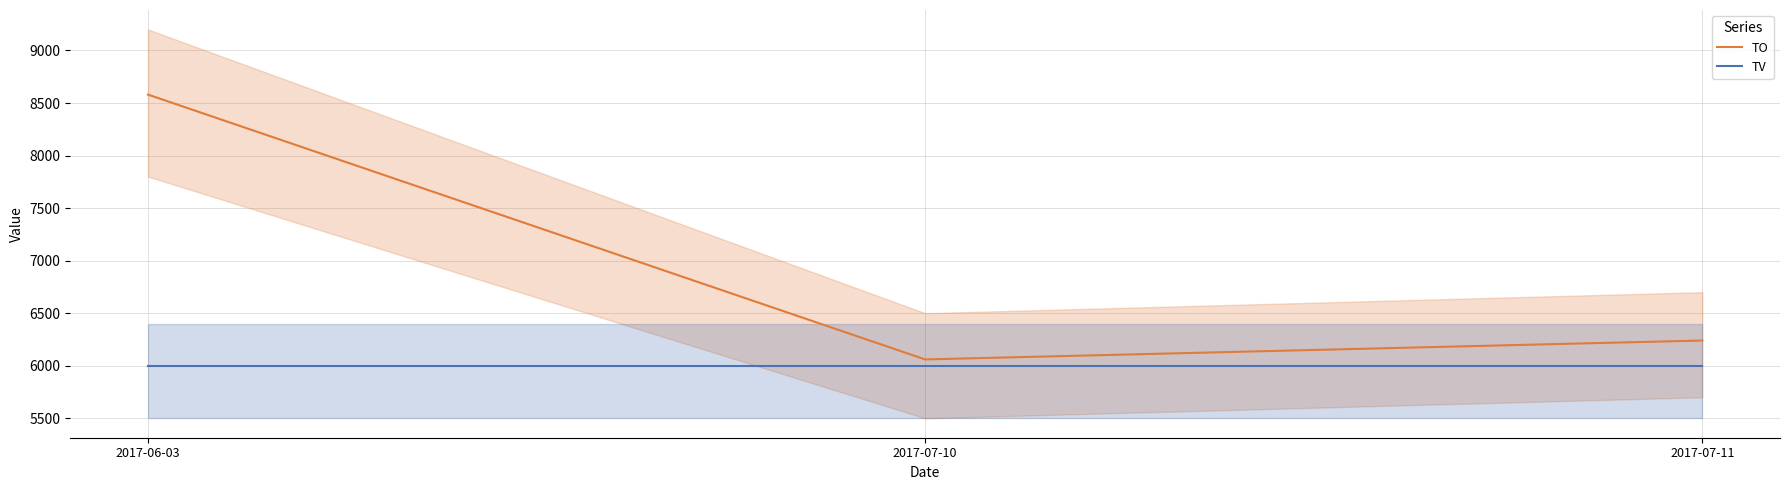

What is the approximate value of TO at 2017-06-03?

8580